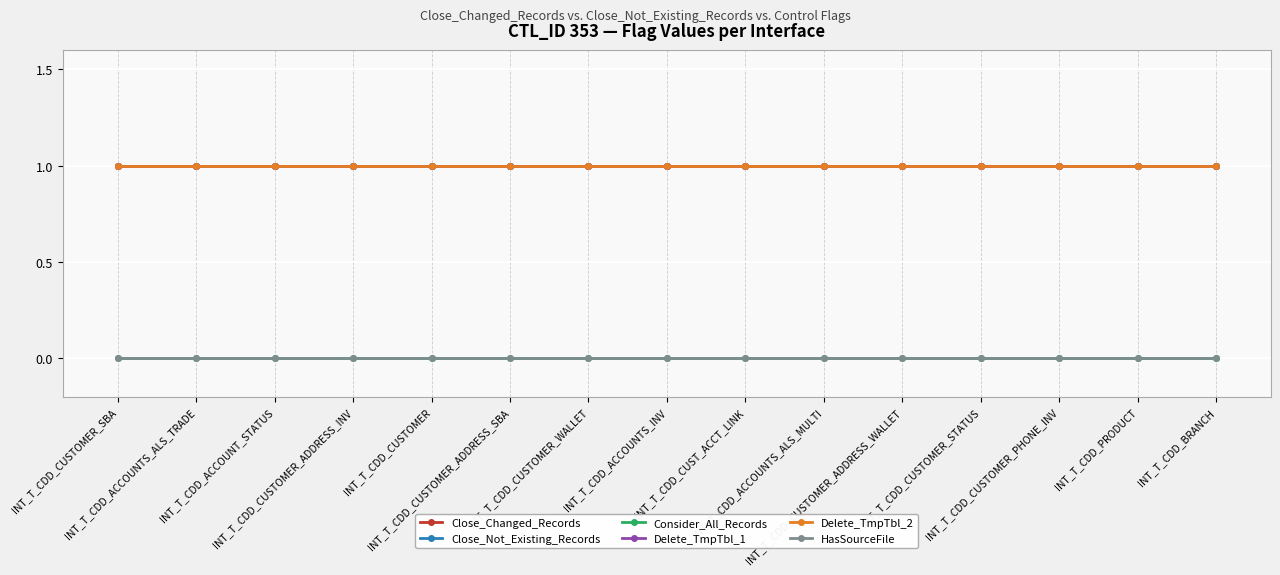

Does the chart have visible grid lines?

Yes